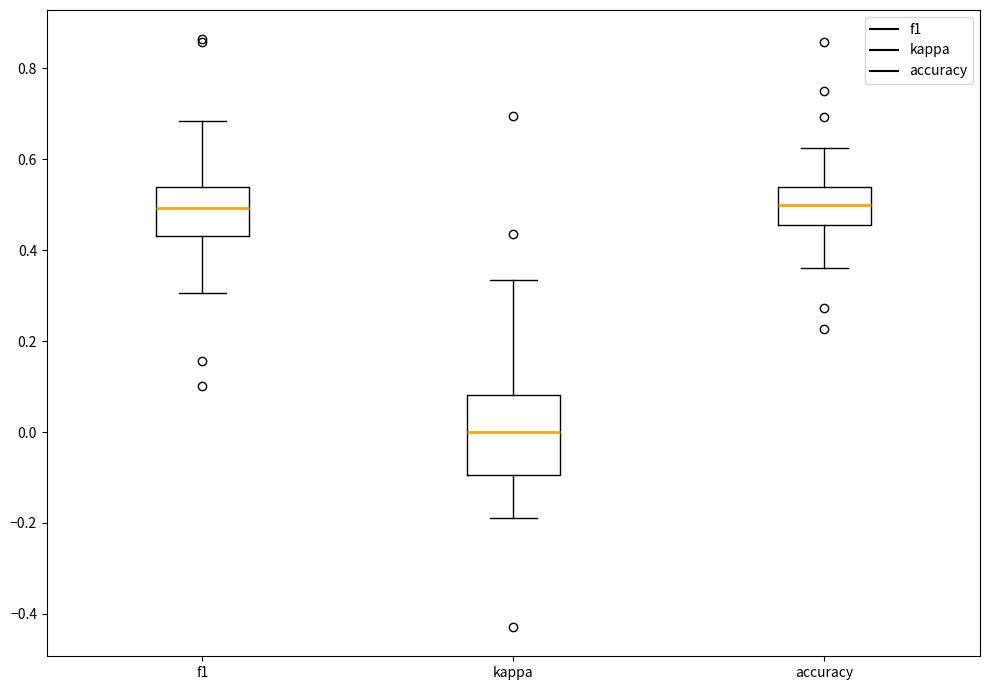

Where does the median line of the box for f1 sit on the y-axis? The values are not printed on the chart, so give them approximately, as read against the axis.

0.50